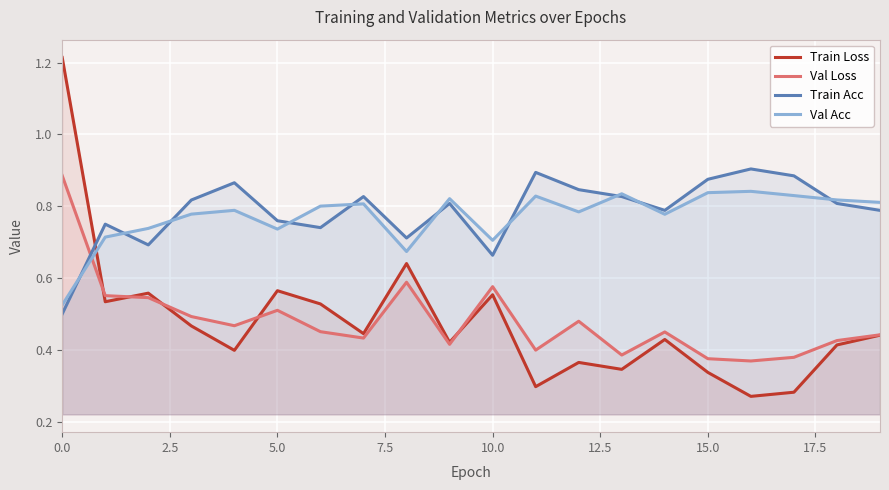

The Train Acc series shows 1.5 at 15.0. True or false?

False